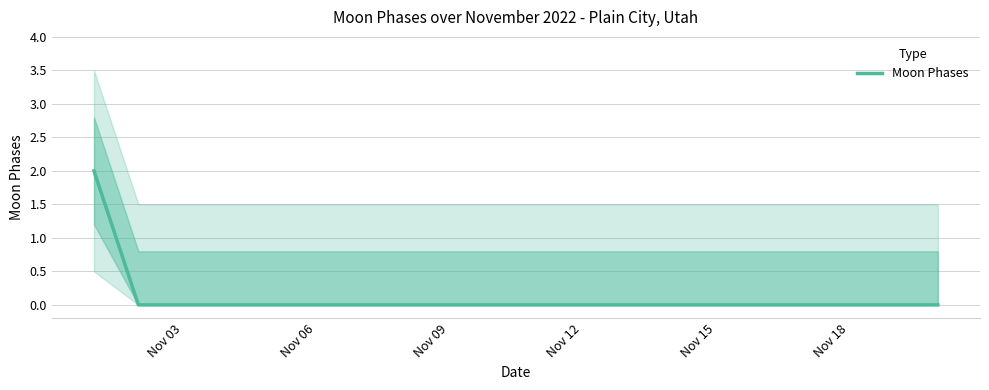

Is it true that Moon Phases equals 1 at Nov 18?

False